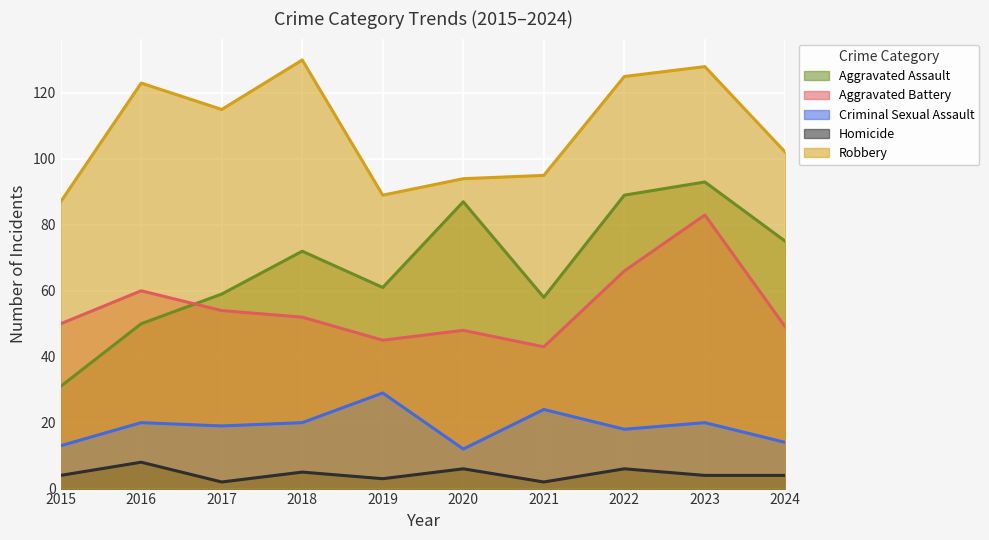

What is the spread (max minus min) of values at 2024?

98